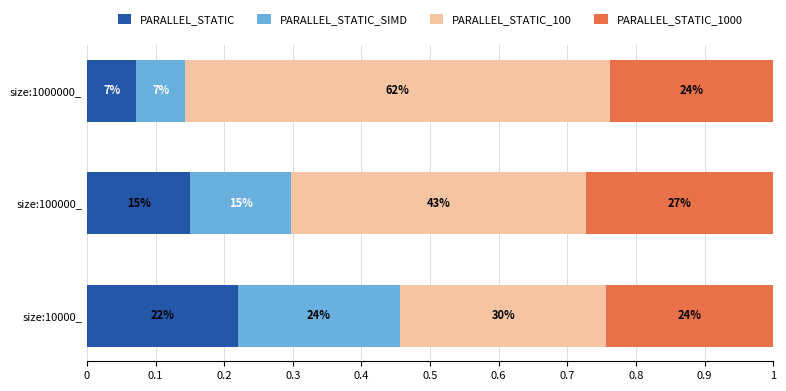

Reading left to right, extract all data points from this chart.

PARALLEL_STATIC: 0.2	0.2	0.1
PARALLEL_STATIC_SIMD: 0.2	0.1	0.1
PARALLEL_STATIC_100: 0.3	0.4	0.6
PARALLEL_STATIC_1000: 0.2	0.3	0.2